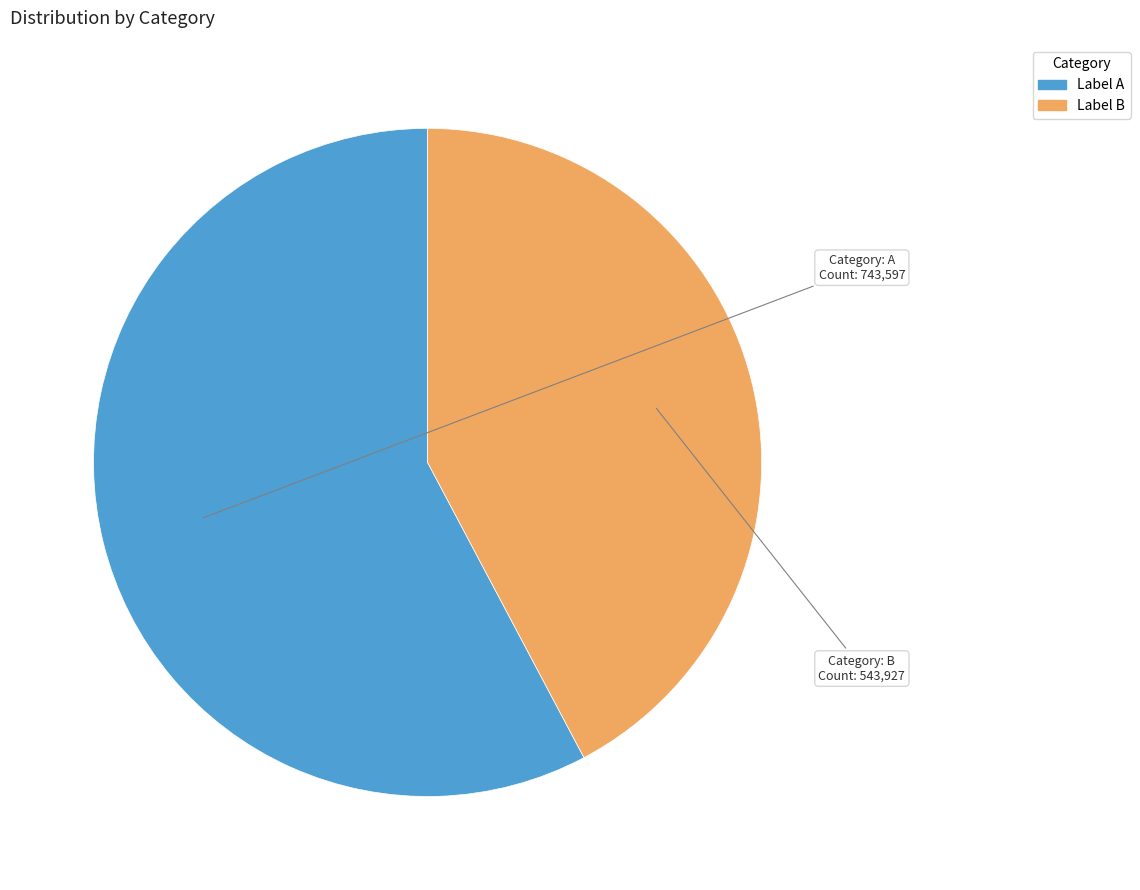

Rank the categories by value from lowest to highest.

Label B, Label A